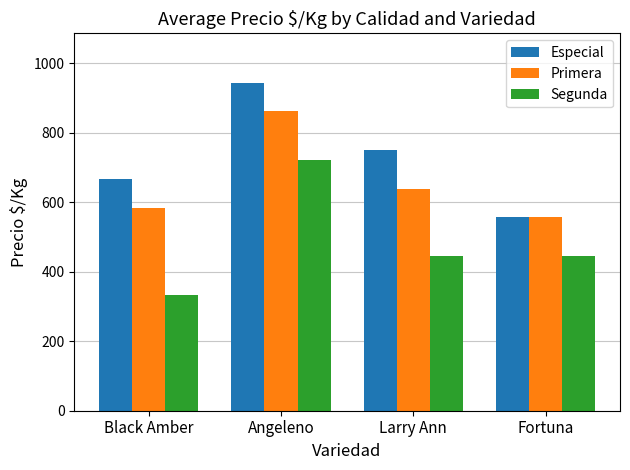

Reading left to right, transcribe all the data shown in this chart.

Especial: 667	944	750	556
Primera: 583	861	639	556
Segunda: 333	722	444	444